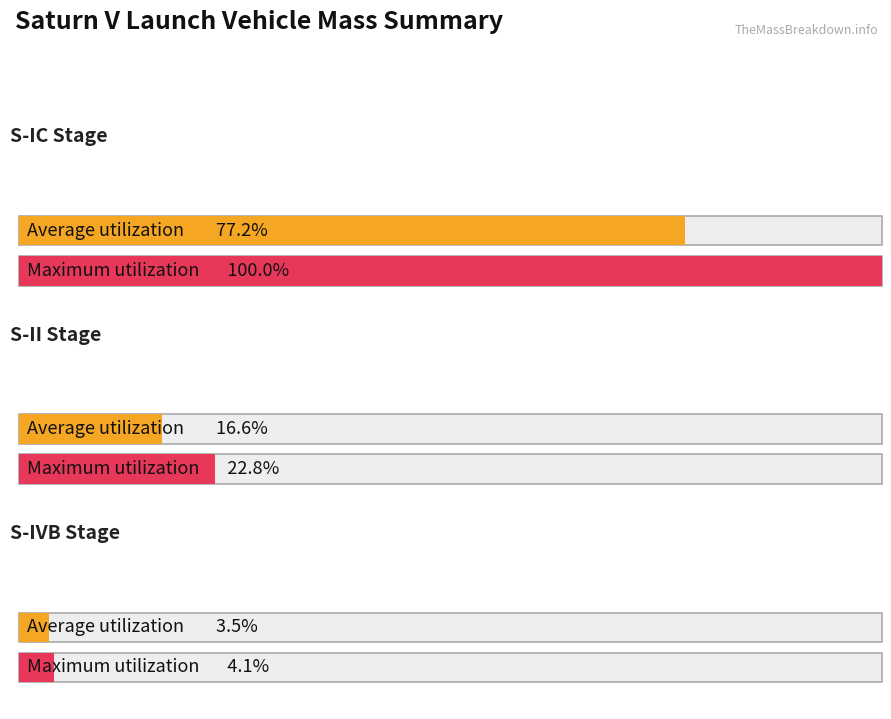

Which series changed the most between S-IC Stage and S-IVB Stage?

Maximum utilization